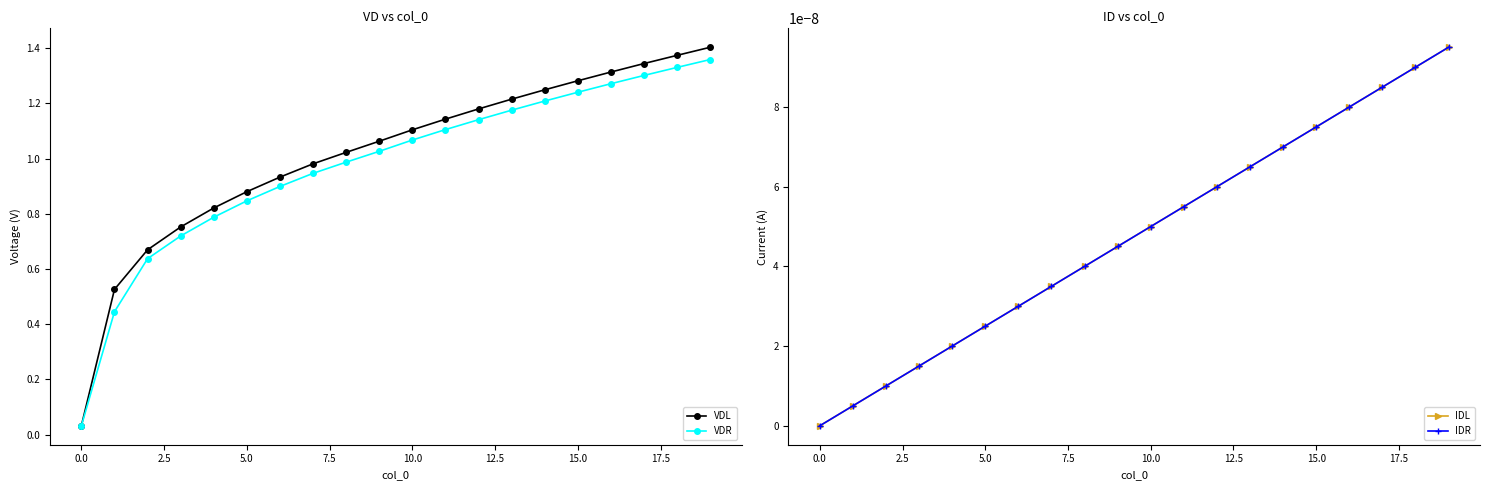

The value of VDL at 15.0 is 0.5. True or false?

False